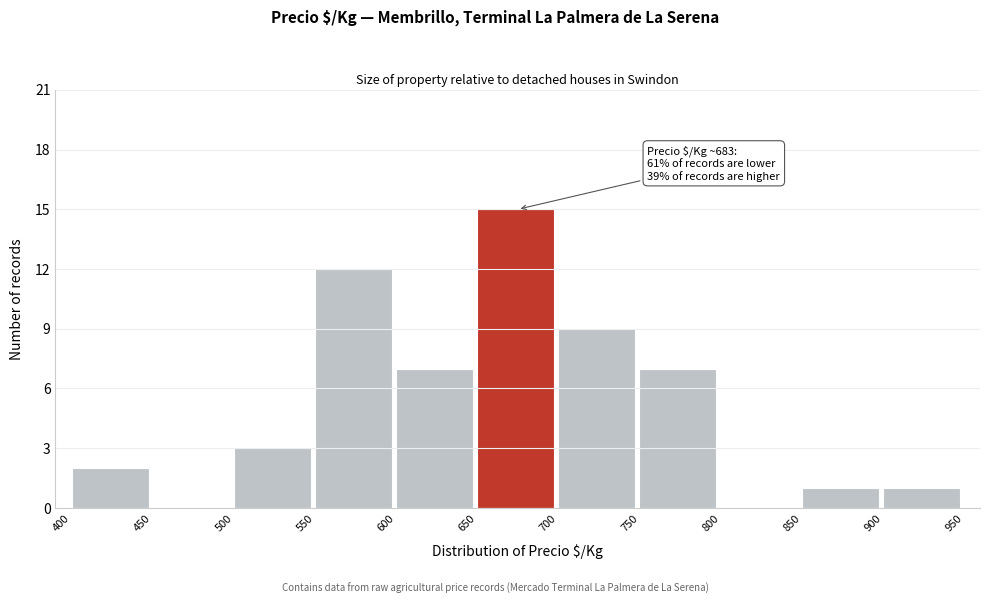

Which range on the x-axis has the tallest bar?

650 to 700